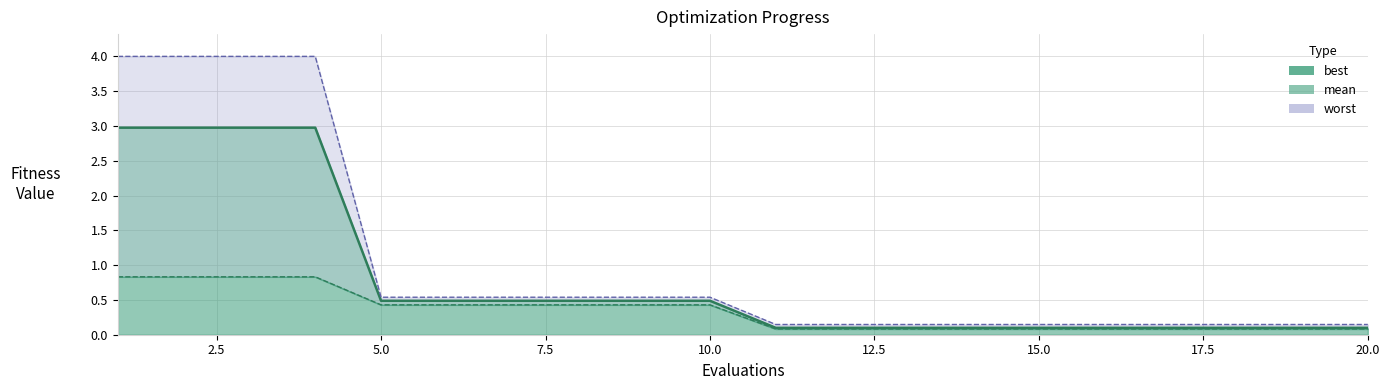

What is the difference between the second highest and second lowest values?

2.9